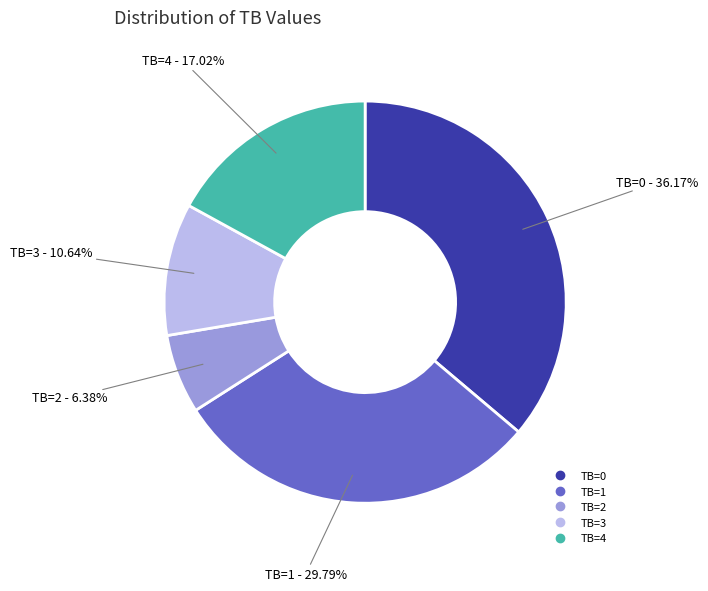

Does any single category account for the majority?

No